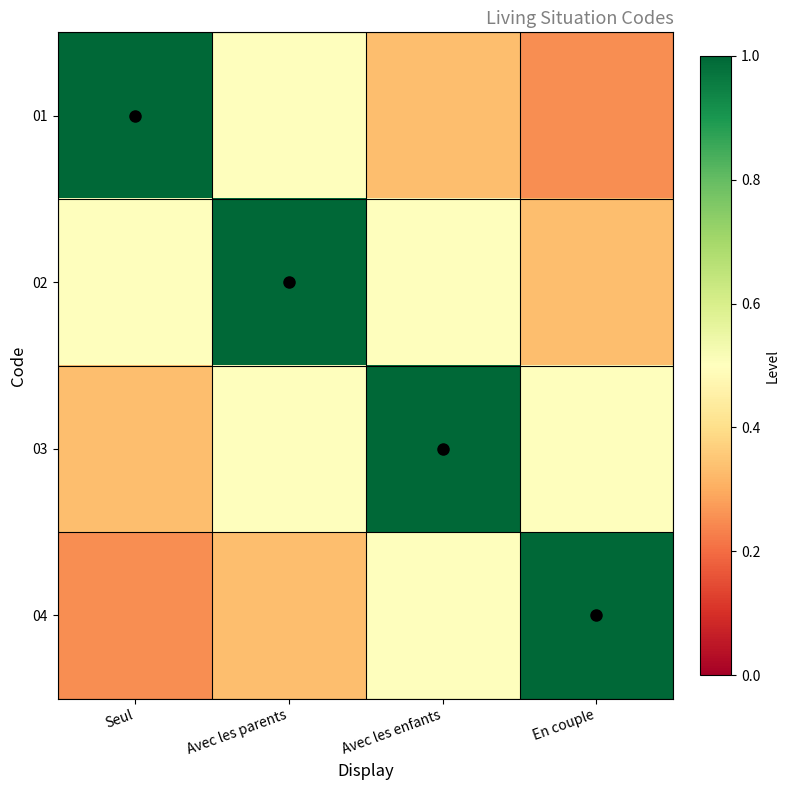

Which has a higher value, En couple or Avec les enfants?

Avec les enfants